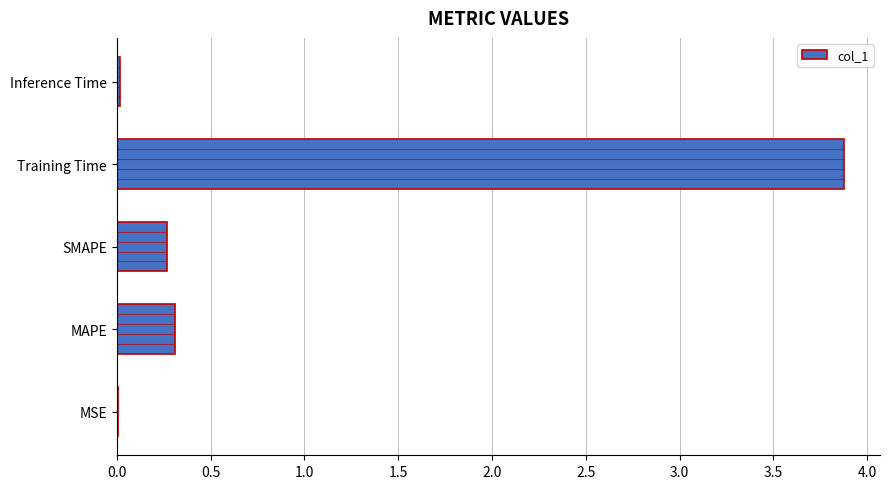

The value of col_1 at Training Time is 5.7. True or false?

False